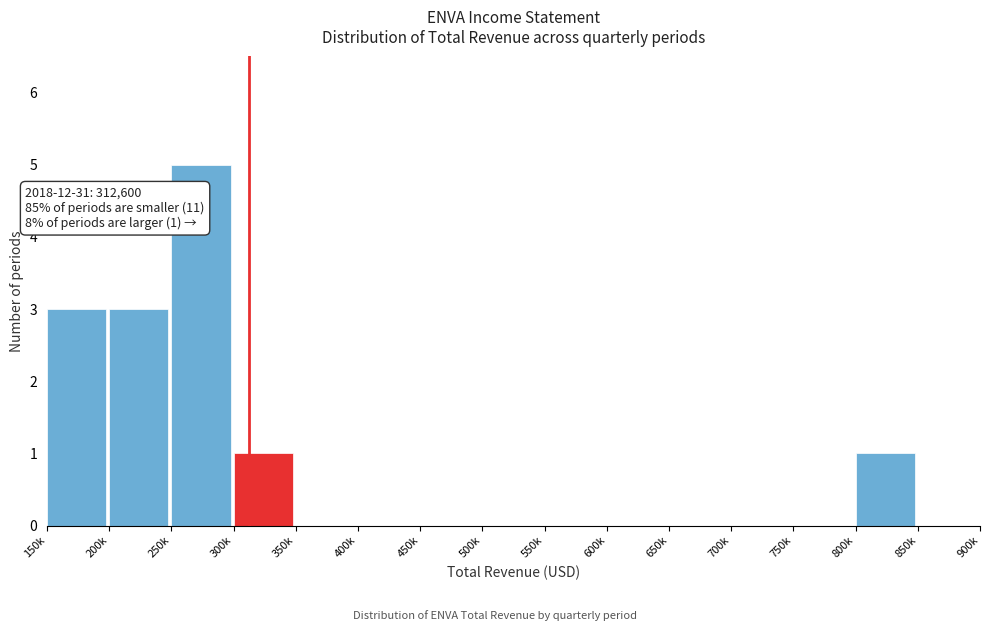

Reading right to left, what are all the values shown in this chart?

850k=0	800k=1	750k=0	700k=0	650k=0	600k=0	550k=0	500k=0	450k=0	400k=0	350k=0	300k=1	250k=5	200k=3	150k=3